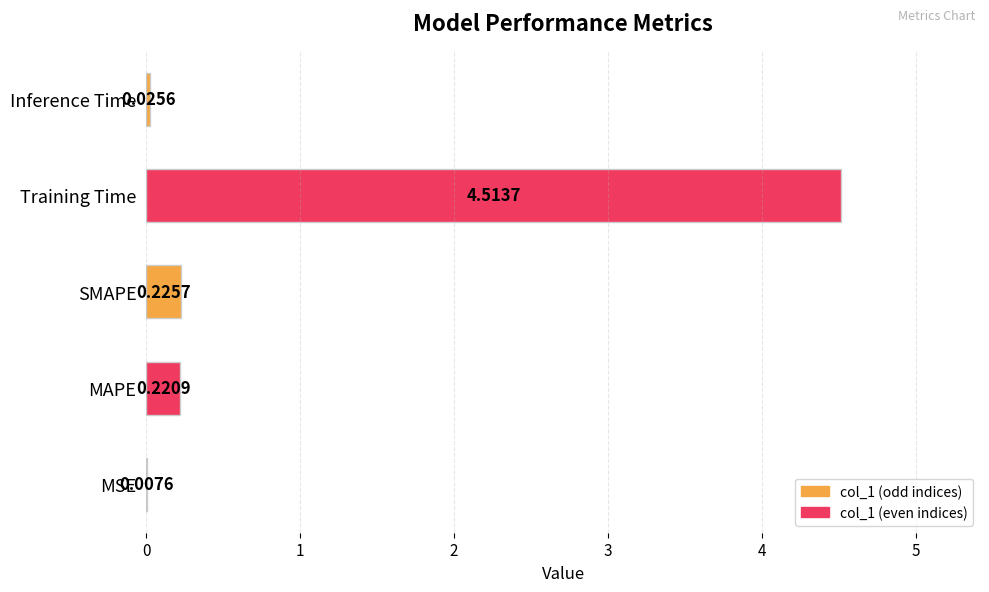

At which label is the value closest to 2?

SMAPE